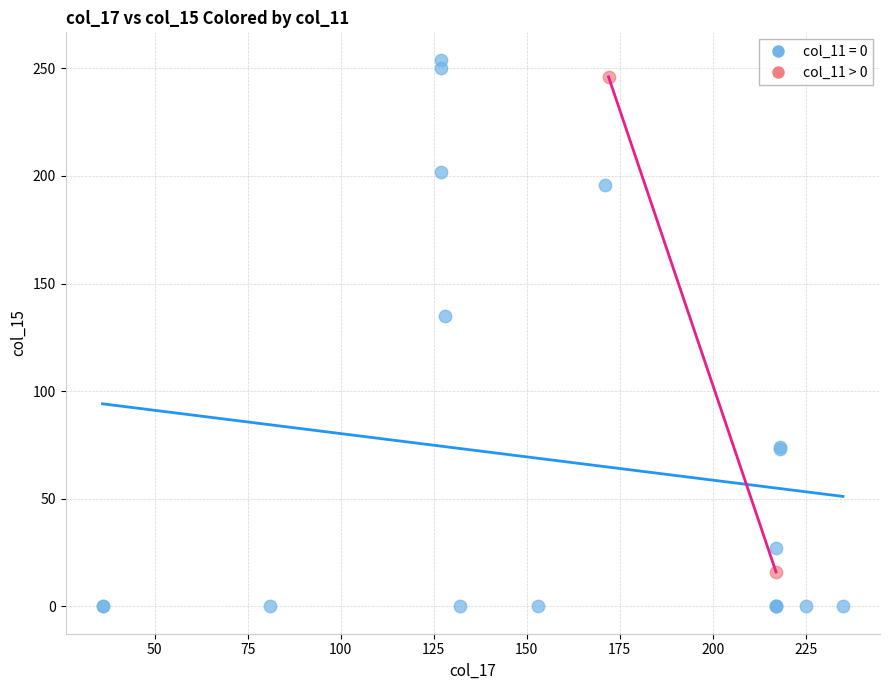

What are all the series names shown in the legend?

col_11 = 0, col_11 > 0